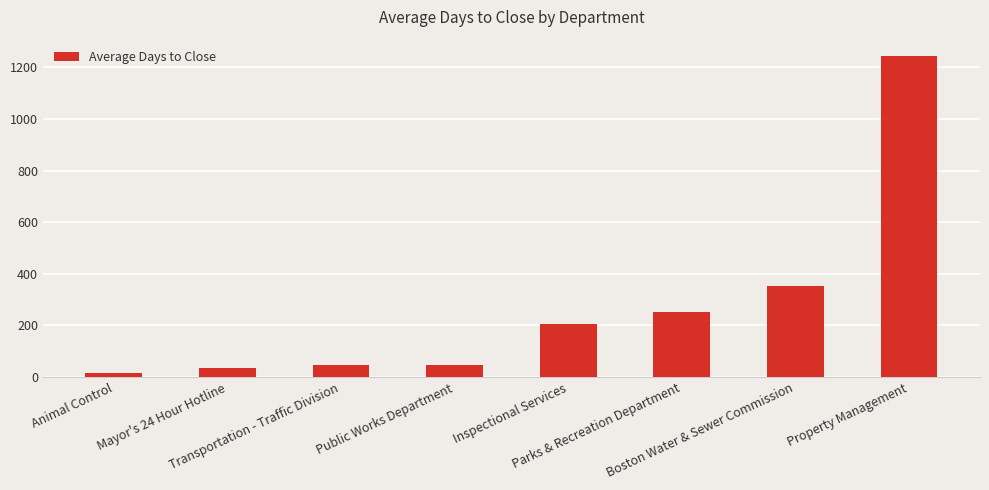

What is the value of the 6th bar from the left?

252.2